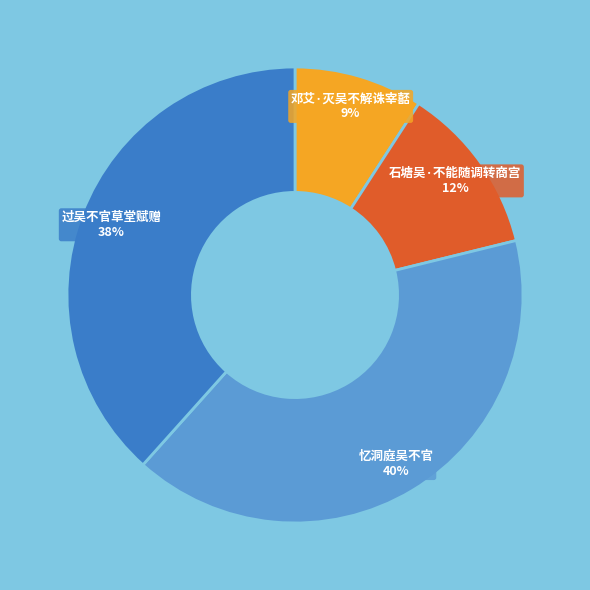

Which category has the smallest portion of the pie?

邓艾·灭吴不解诛宰嚭